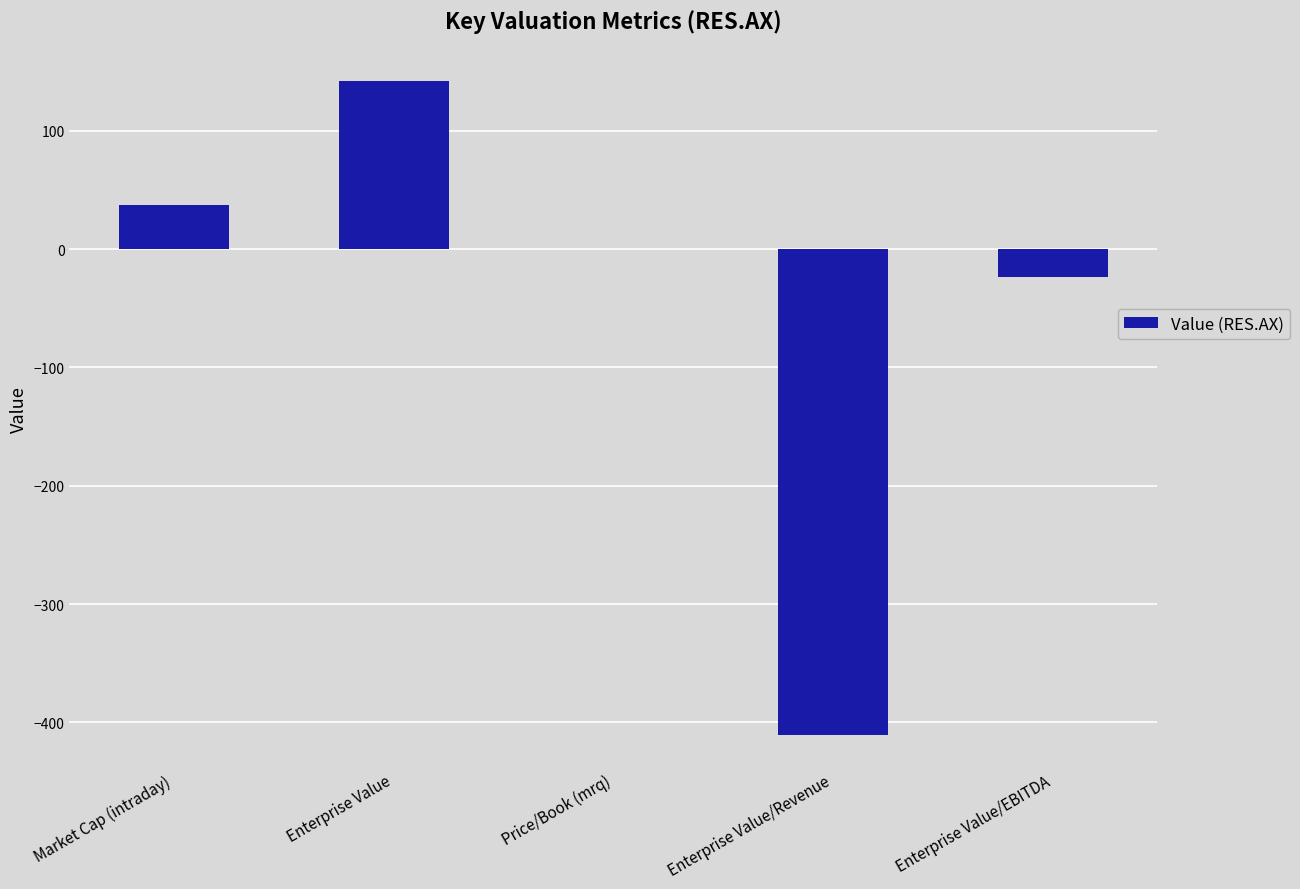

The chart shows a value of 0.4 at Price/Book (mrq). True or false?

True